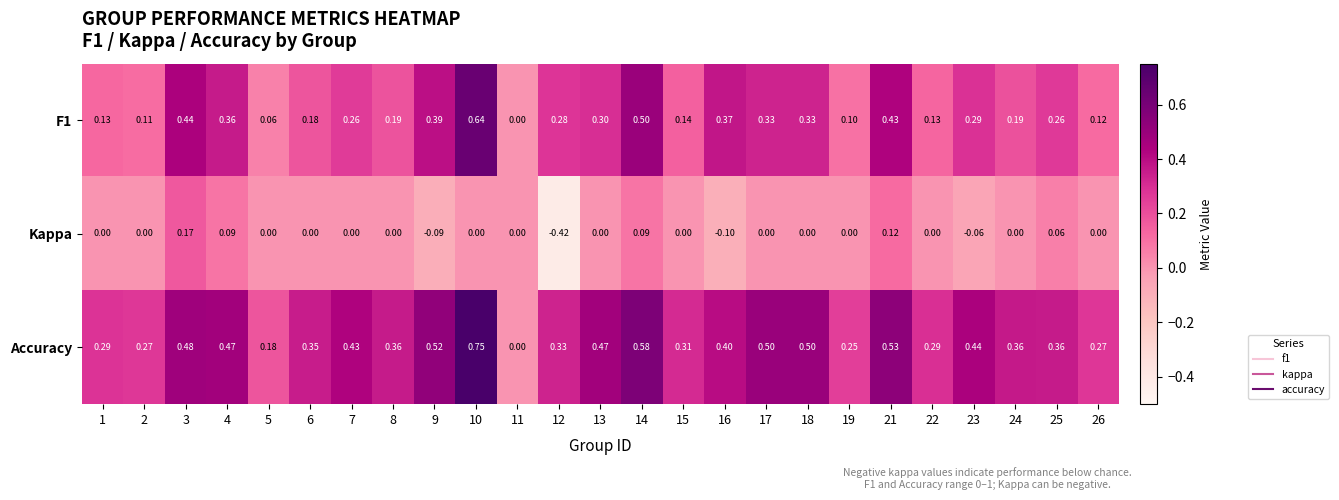

Is the value of F1 at 10 greater than the value of Kappa at 2?

Yes